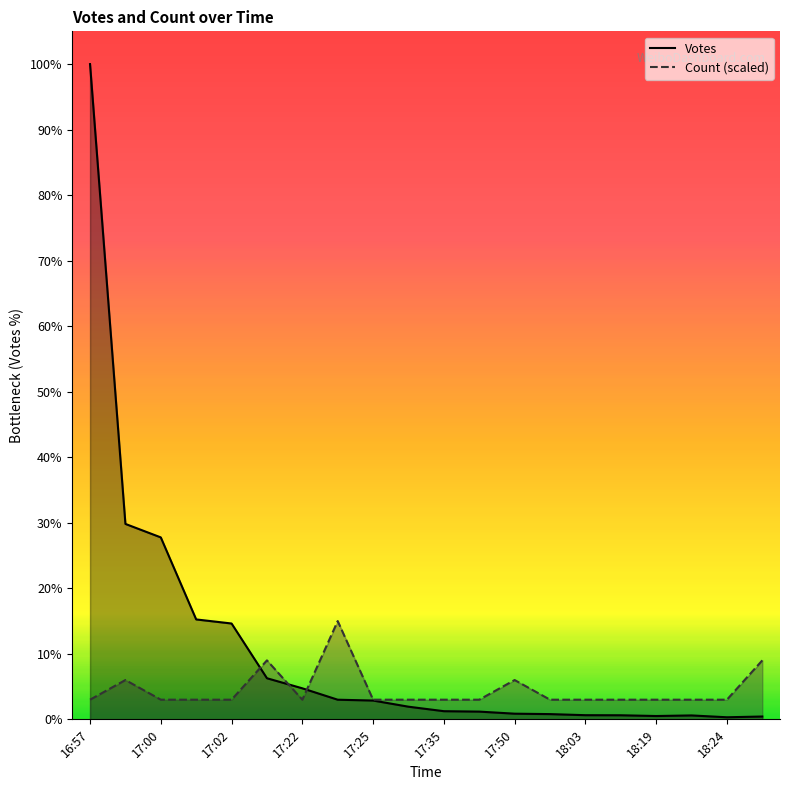

True or false: Votes and Count cross at least once.

True